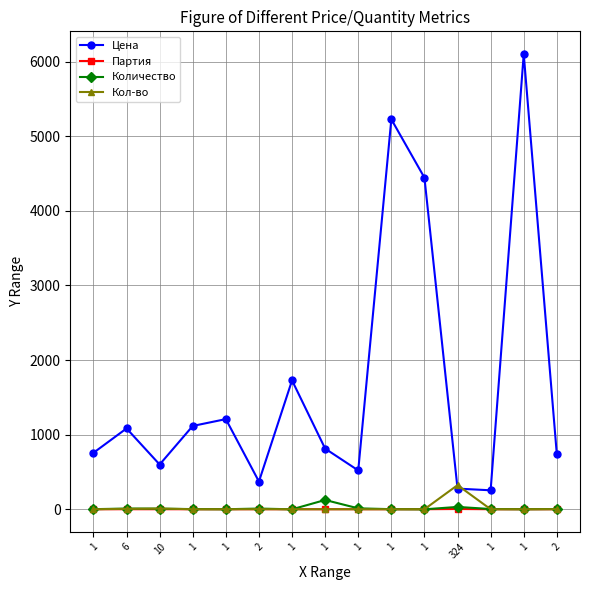

Reading left to right, what are all the values shown in this chart?

Цена: 757.2	1084.0	600.3	1117.2	1208.7	372.1	1727.7	813.5	520.9	5227.1	4444.8	277.2	254.9	6101.0	735.8
Партия: 1.0	1.0	1.0	1.0	1.0	1.0	1.0	1.0	1.0	1.0	1.0	4.0	1.0	1.0	1.0
Количество: 2.0	10.0	9.0	3.0	1.0	10.0	0.0	125.0	13.0	2.0	0.0	32.0	4.0	1.0	4.0
Кол-во: 1.0	6.0	10.0	1.0	1.0	2.0	1.0	1.0	1.0	1.0	1.0	324.0	1.0	1.0	2.0